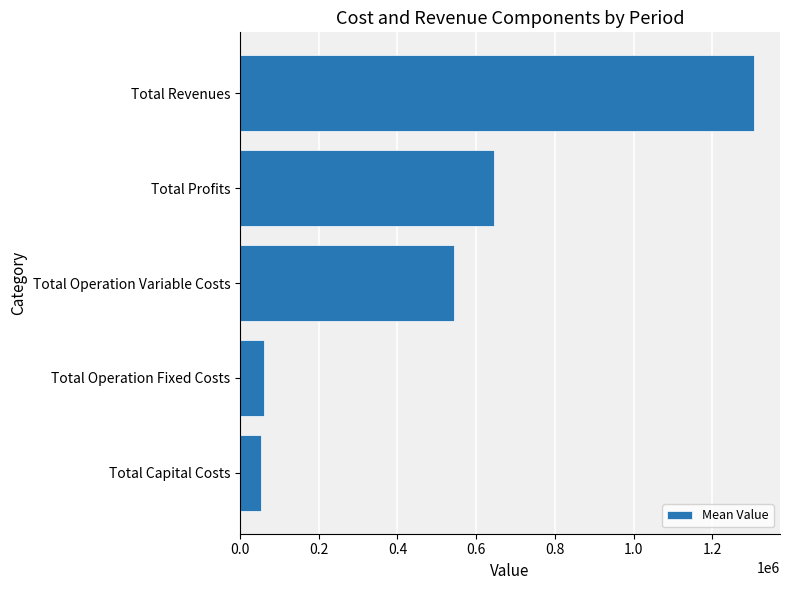

What value does the data have at Total Capital Costs?

54666.7